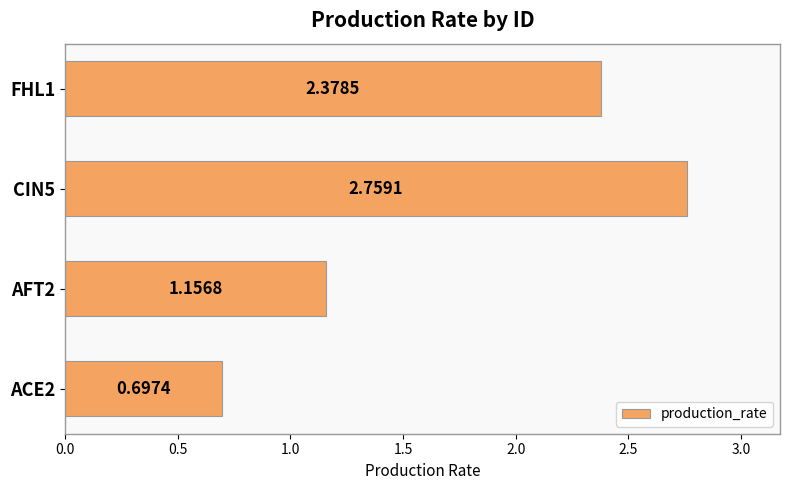

Which label corresponds to the largest value in the chart?

CIN5